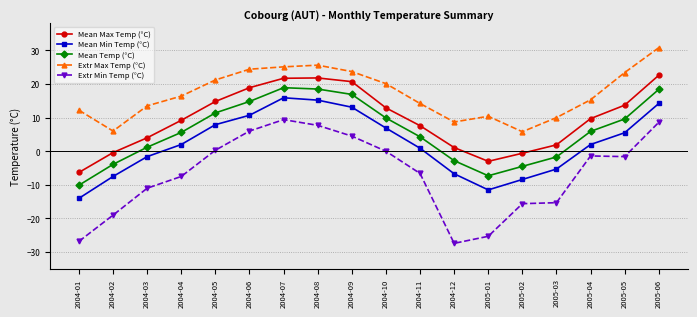

At 2004-10, list the series in order from smallest to largest.

Extr Min Temp (°C), Mean Min Temp (°C), Mean Temp (°C), Mean Max Temp (°C), Extr Max Temp (°C)